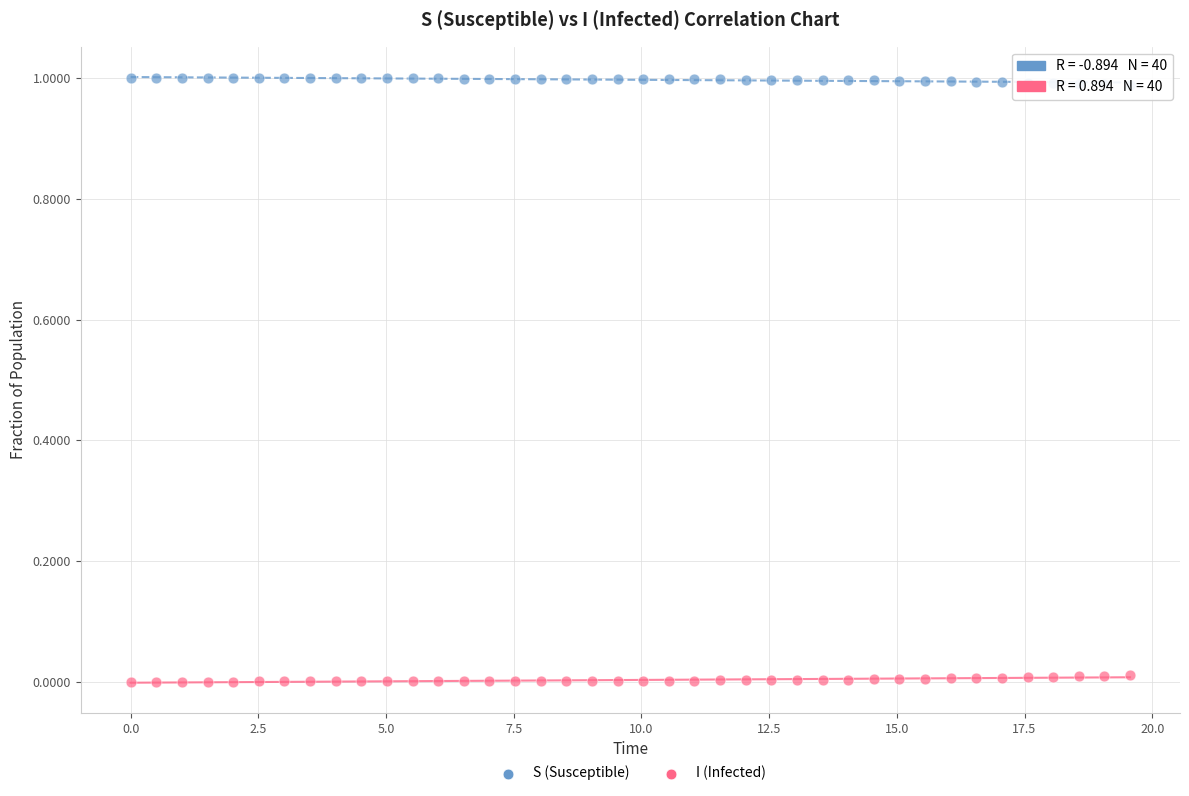

What is the X range (max minus min) for the scatter plot?

19.6